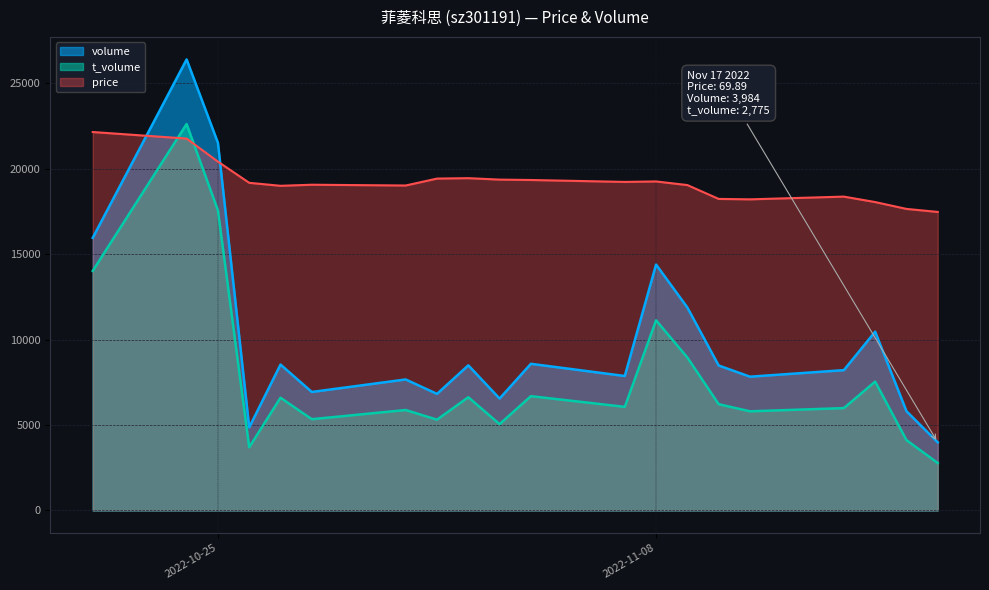

How many lines are shown in the chart?

3